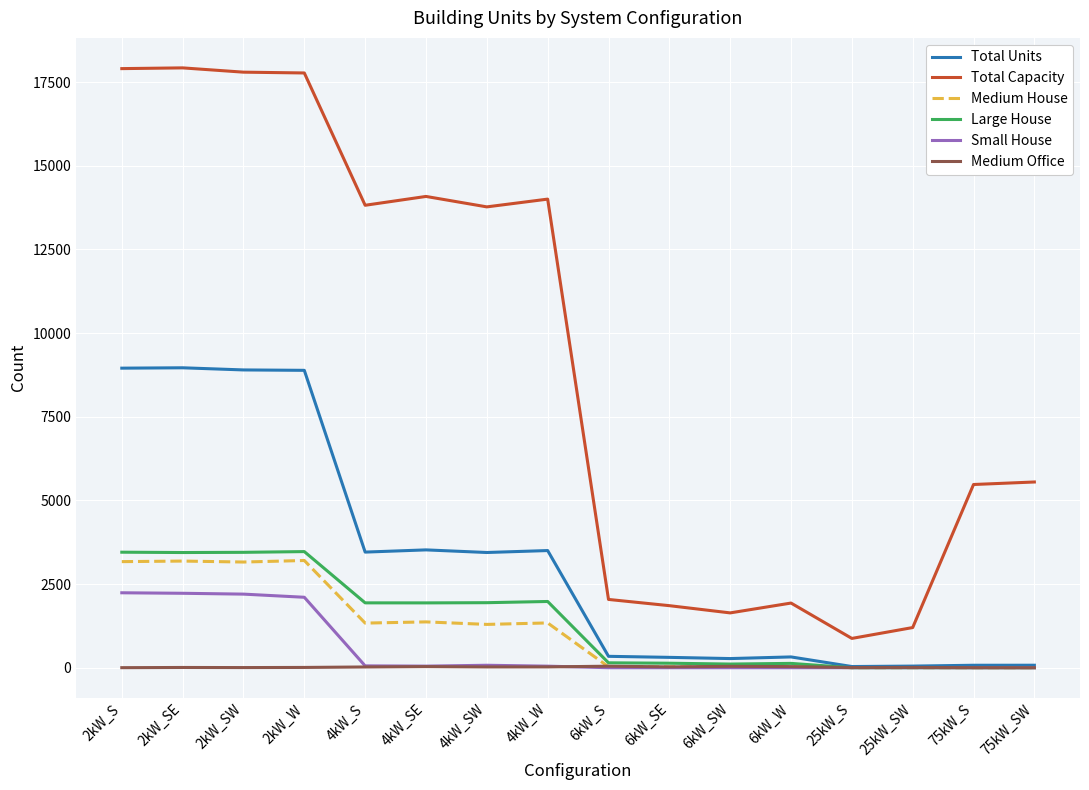

How many series are shown in this chart?

6